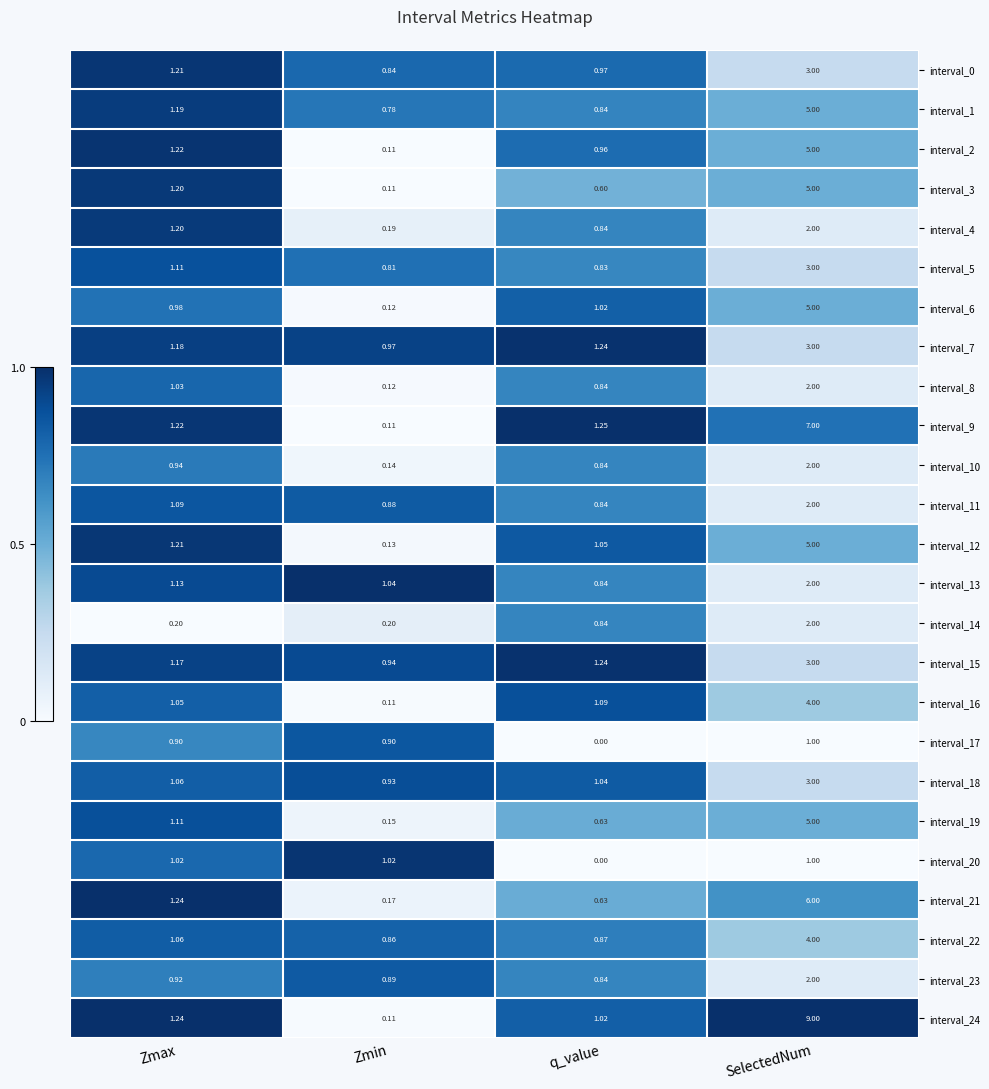

Rank the categories by interval_1 value from highest to lowest.

SelectedNum, Zmax, q_value, Zmin